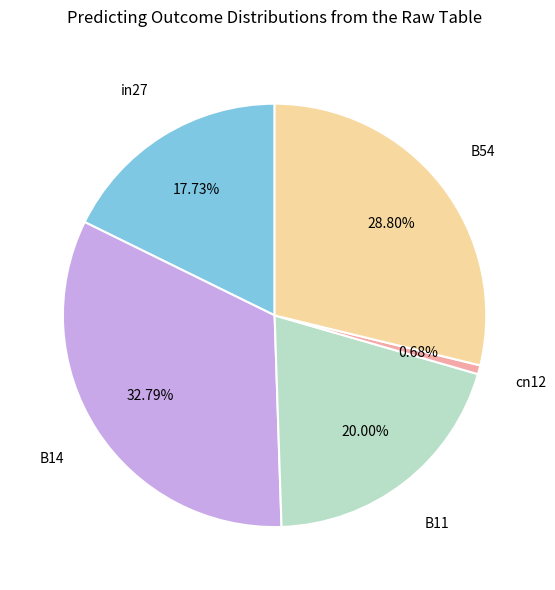

Is it true that B54 is 21% of the pie?

False